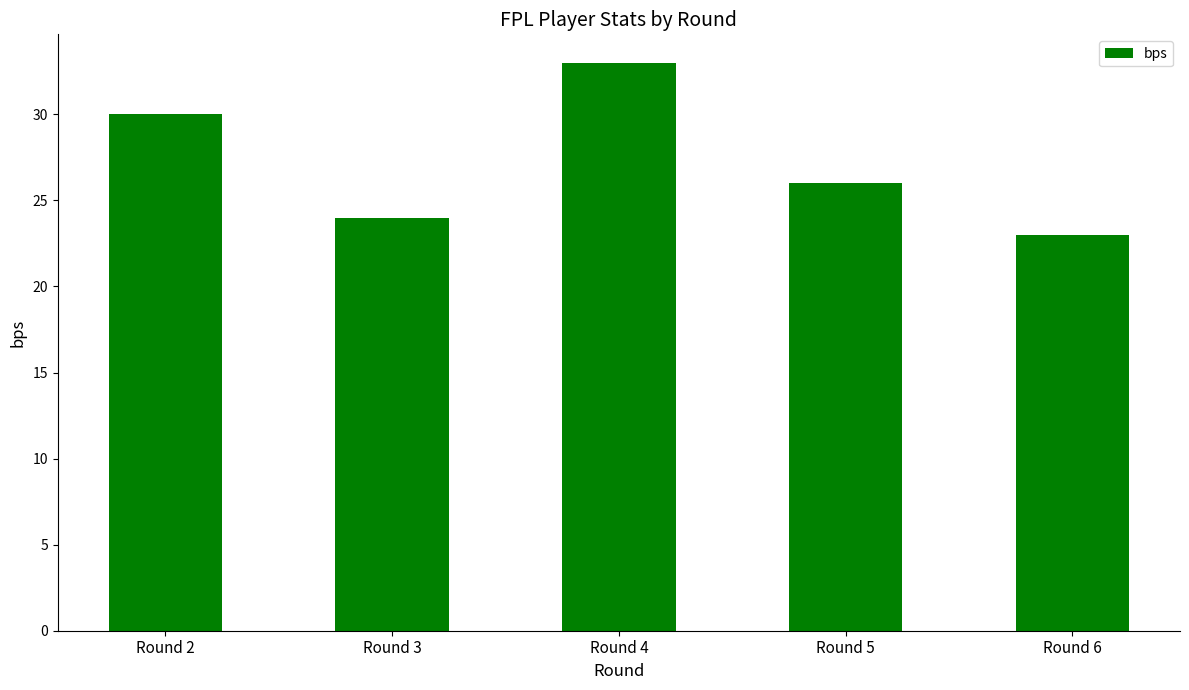

Reading left to right, what are all the values shown in this chart?

30	24	33	26	23